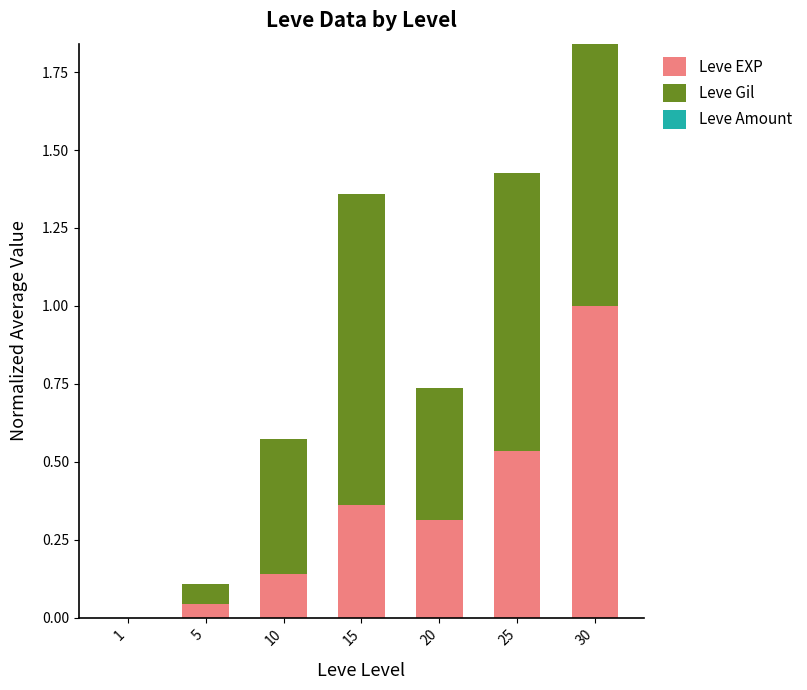

At which label does Leve EXP reach its peak?

30